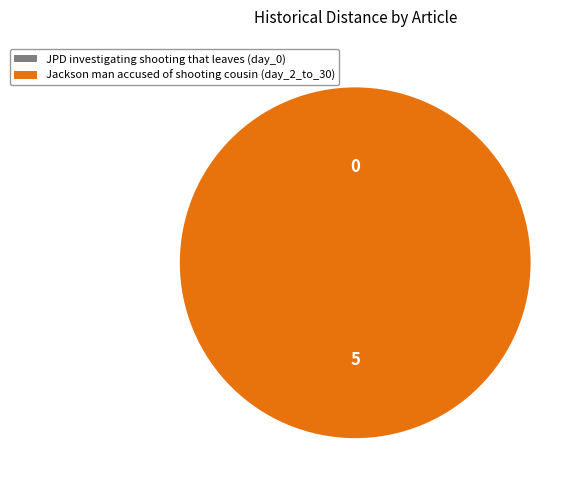

What is the change in value from JPD investigating shooting that leaves to Jackson man accused of shooting cousin?

+5